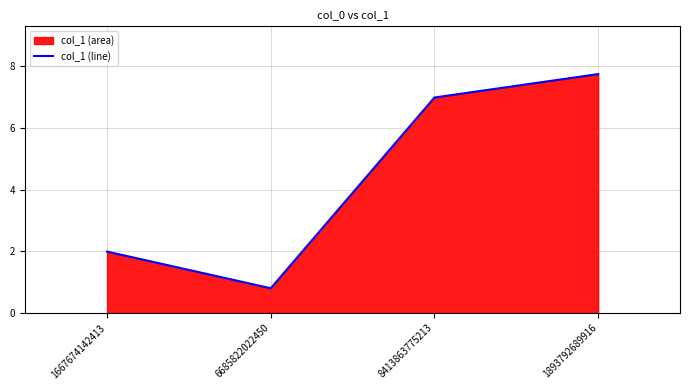

True or false: the data shows 1.4 at 6685822022450.

False